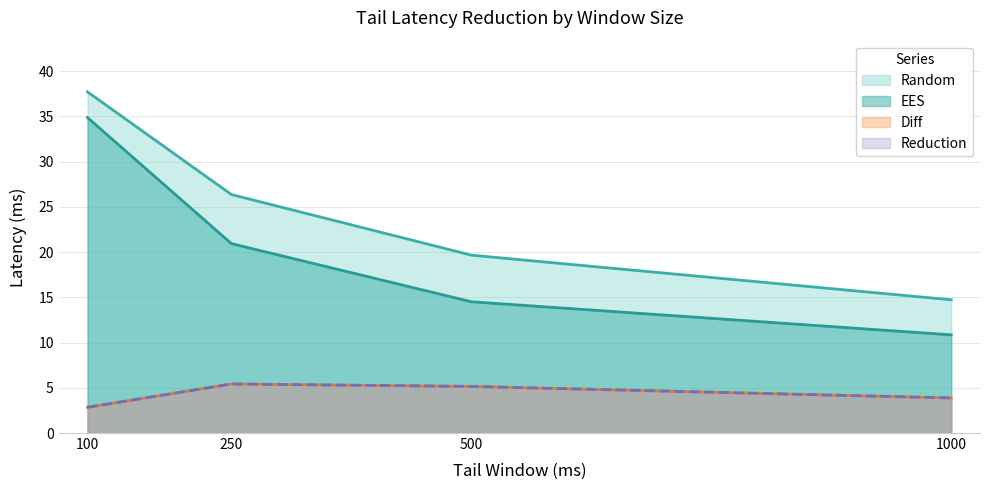

What is the lowest value of the EES series?

10.9